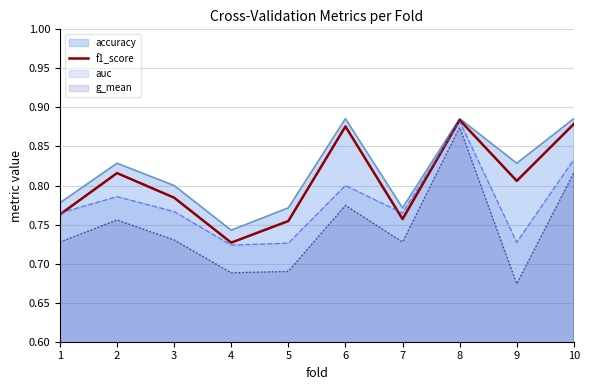

Rank the categories by value from lowest to highest.

4, 5, 7, 1, 3, 9, 2, 6, 10, 8